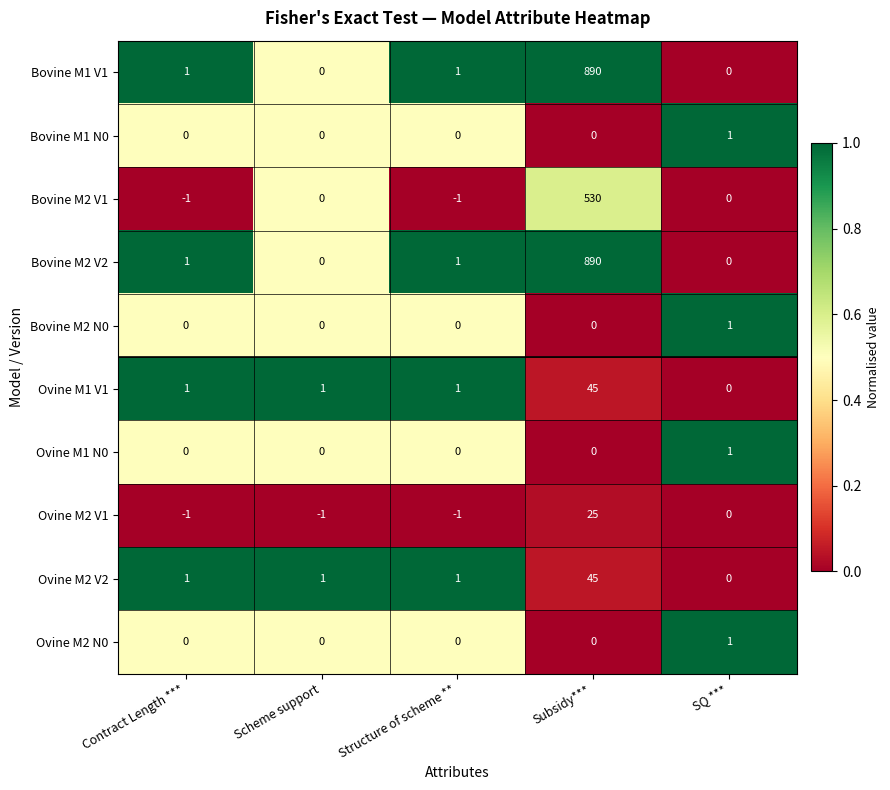

At which label is Ovine M2 V1 closest to 12?

SQ ***